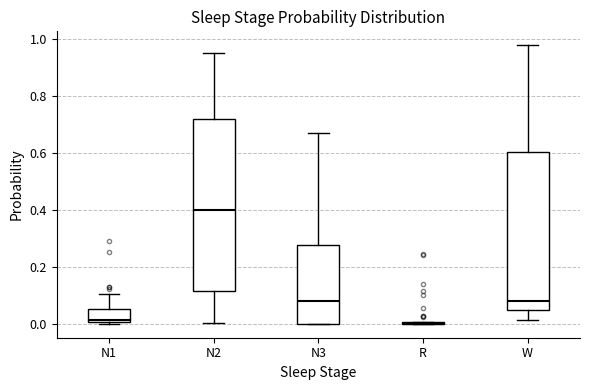

Which box is the tallest, from its lower edge to its upper edge?

N2